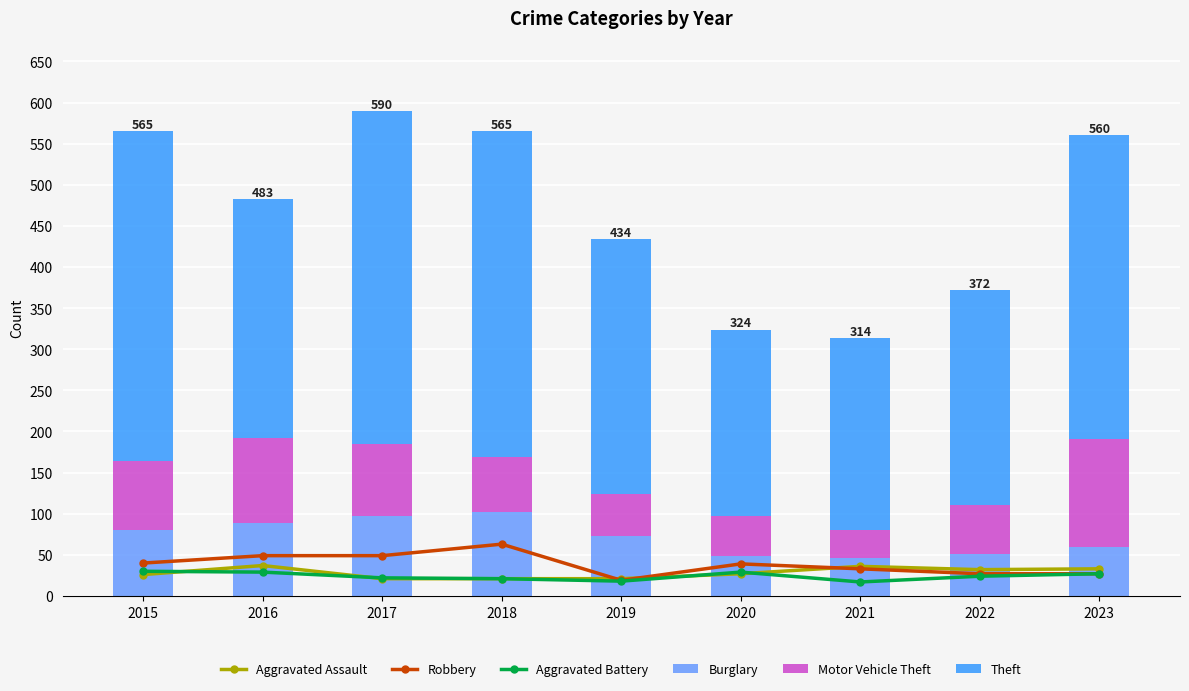

How many distinct data groups are displayed?

6